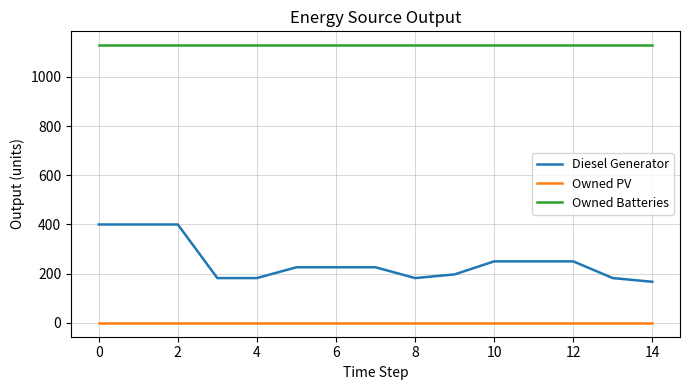

Rank the series by their maximum value, from highest to lowest.

Owned Batteries, Diesel Generator, Owned PV